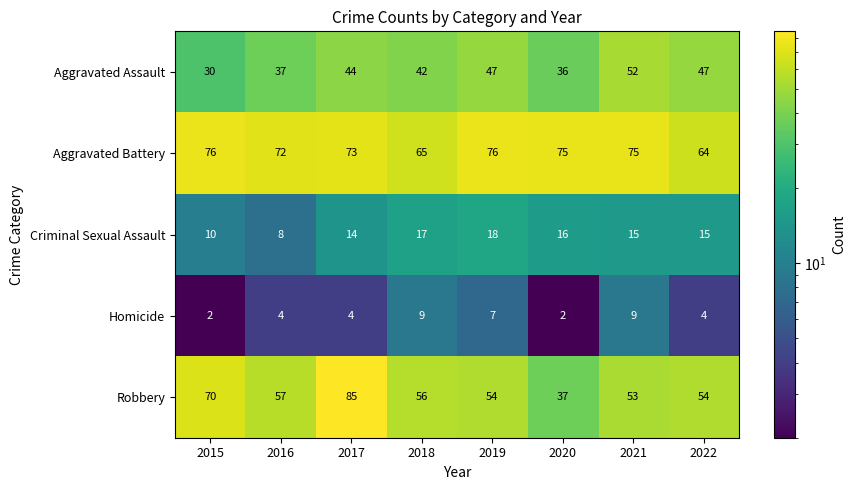

Which category has the highest value across all series?

2017